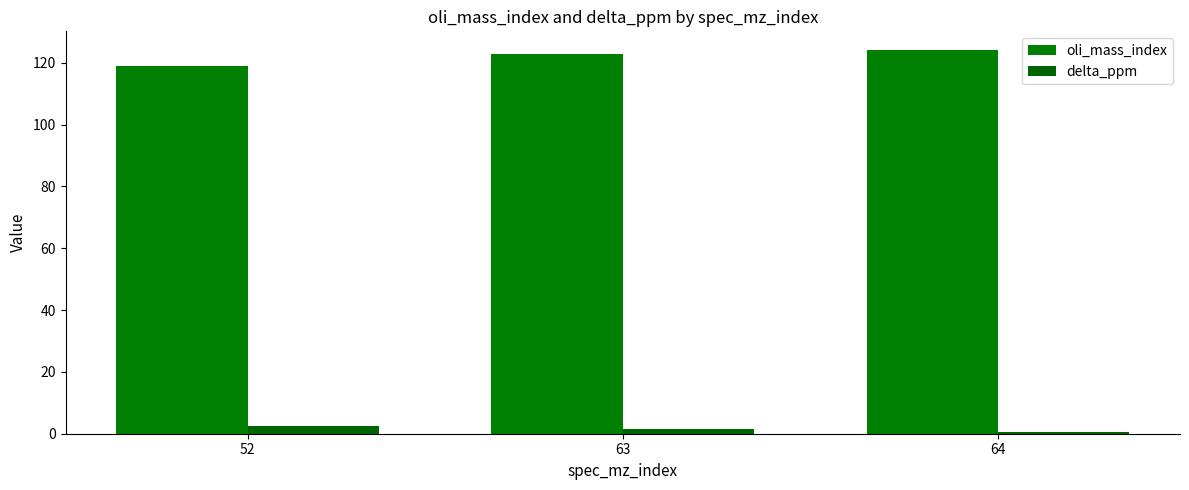

Rank the series at 52 from lowest to highest value.

delta_ppm, oli_mass_index